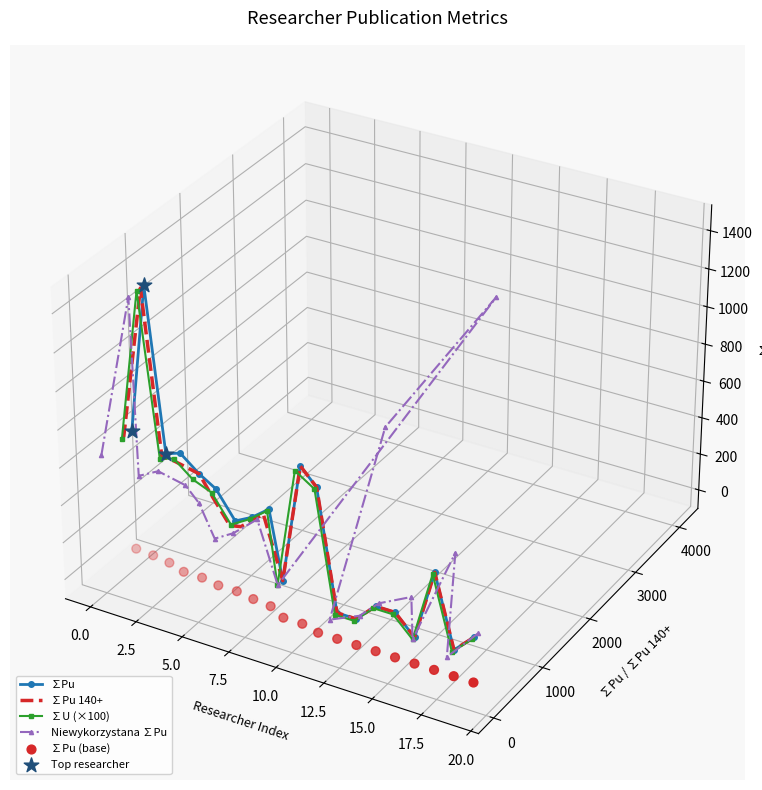

Which series has the widest spread of Y values?

∑Pu